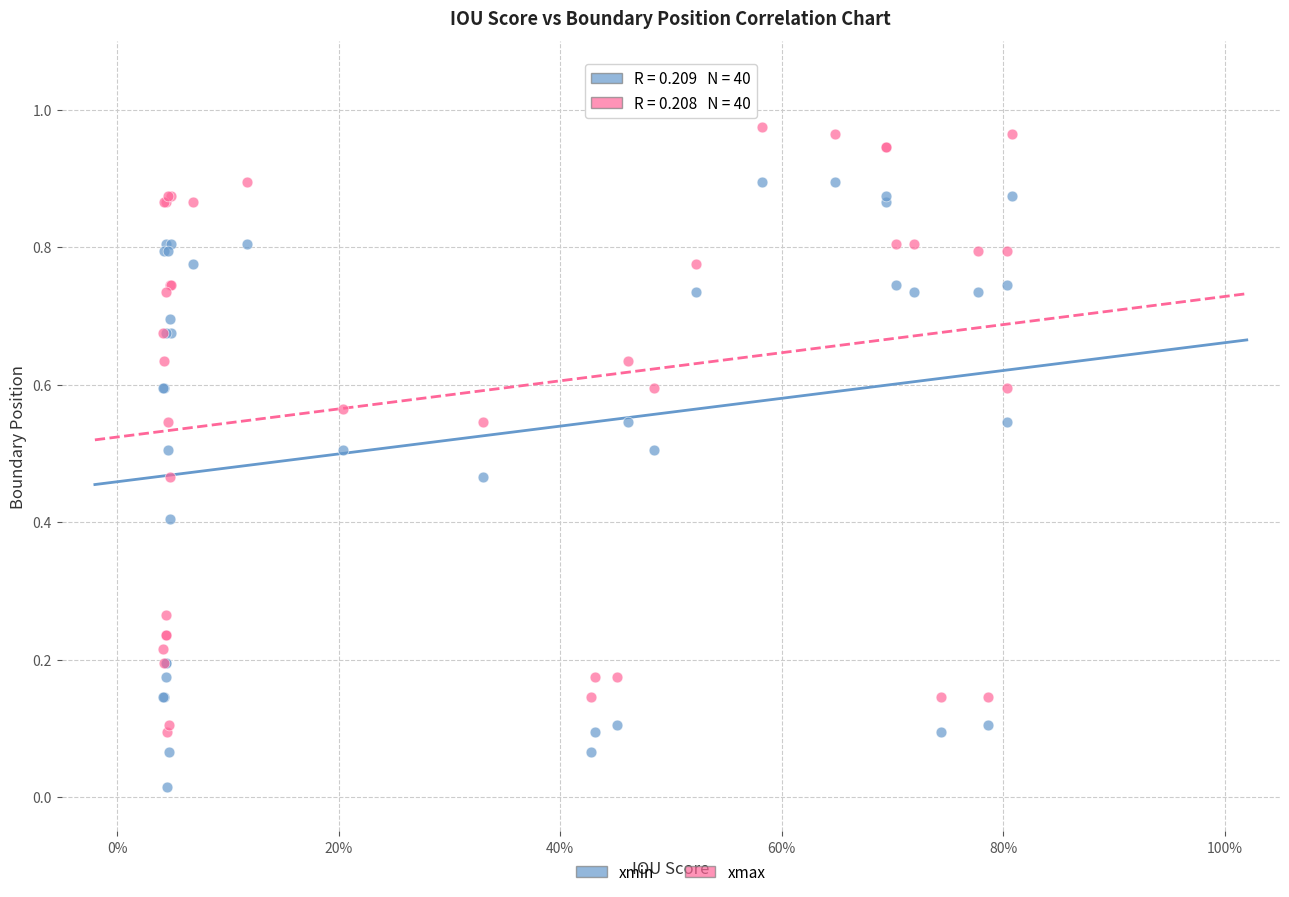

What are all the series names shown in the legend?

xmin, xmax